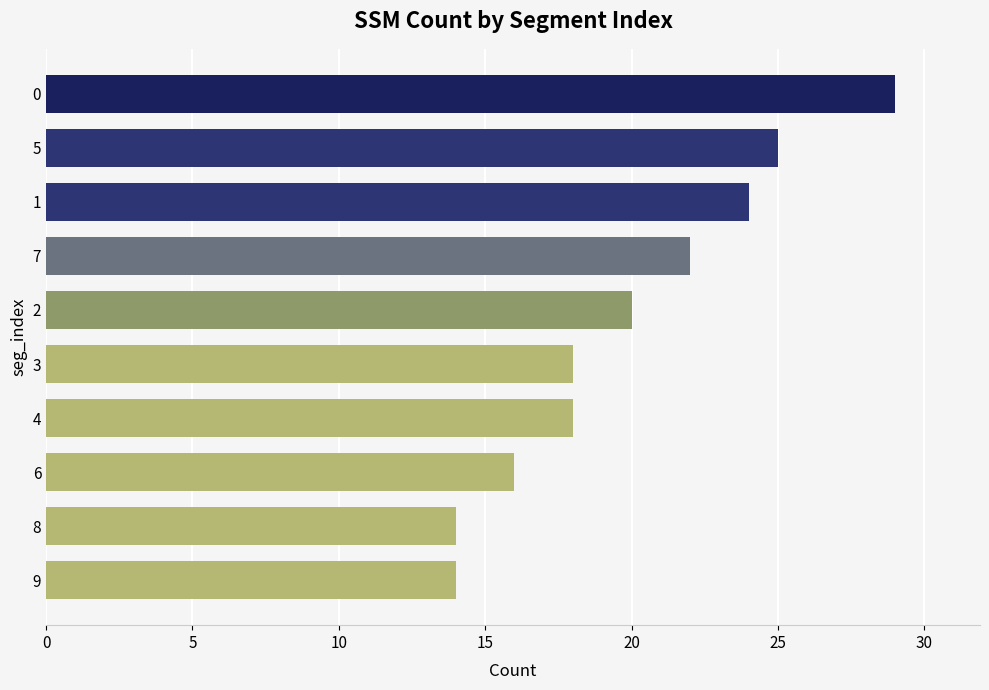

What is the change in value from 9 to 0?

+15